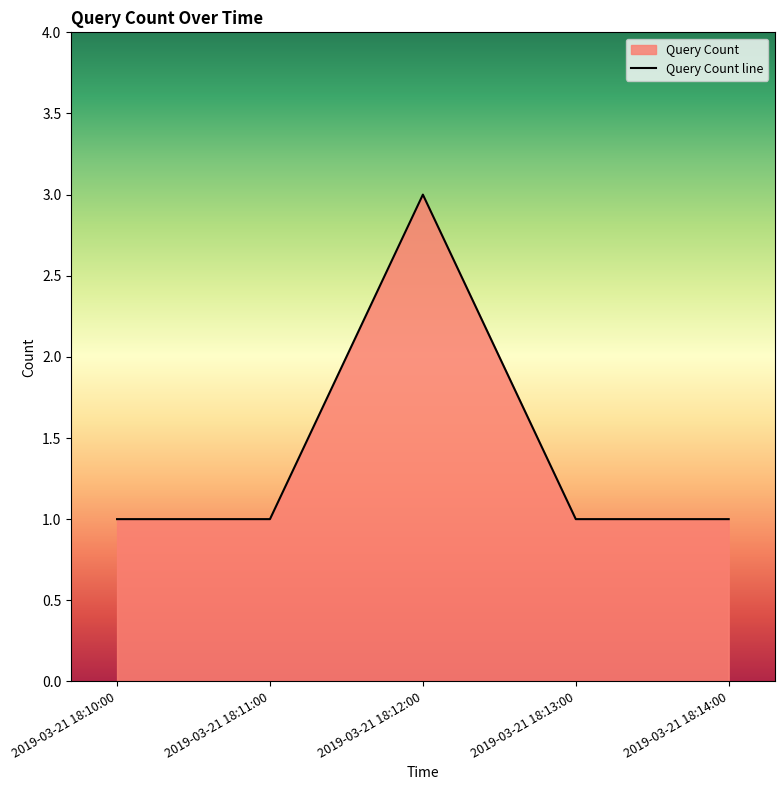

What is the minimum value shown in the chart?

1